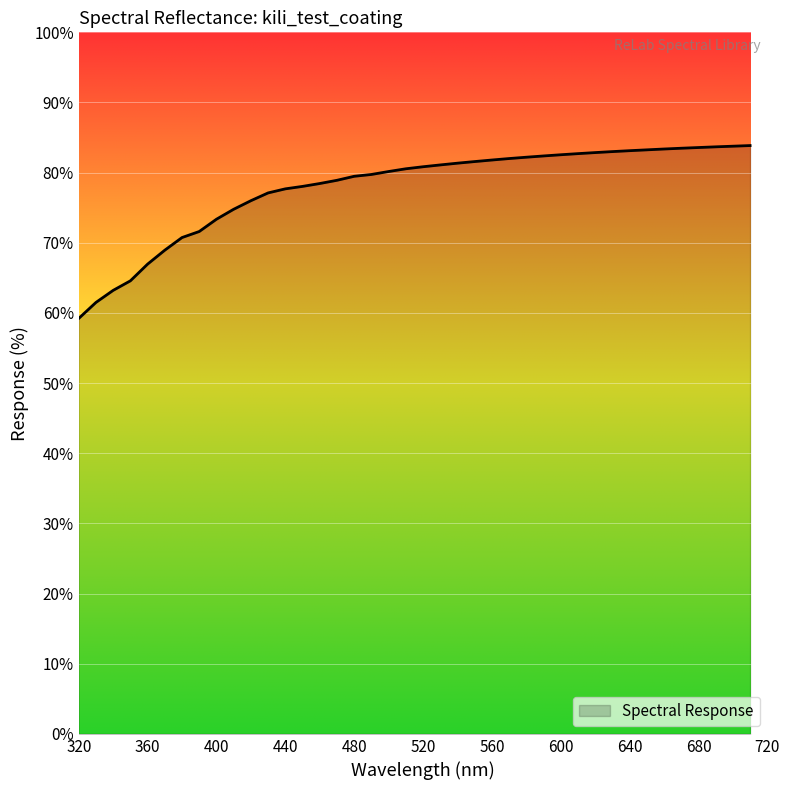

What is the difference between the maximum and minimum values?

24.6